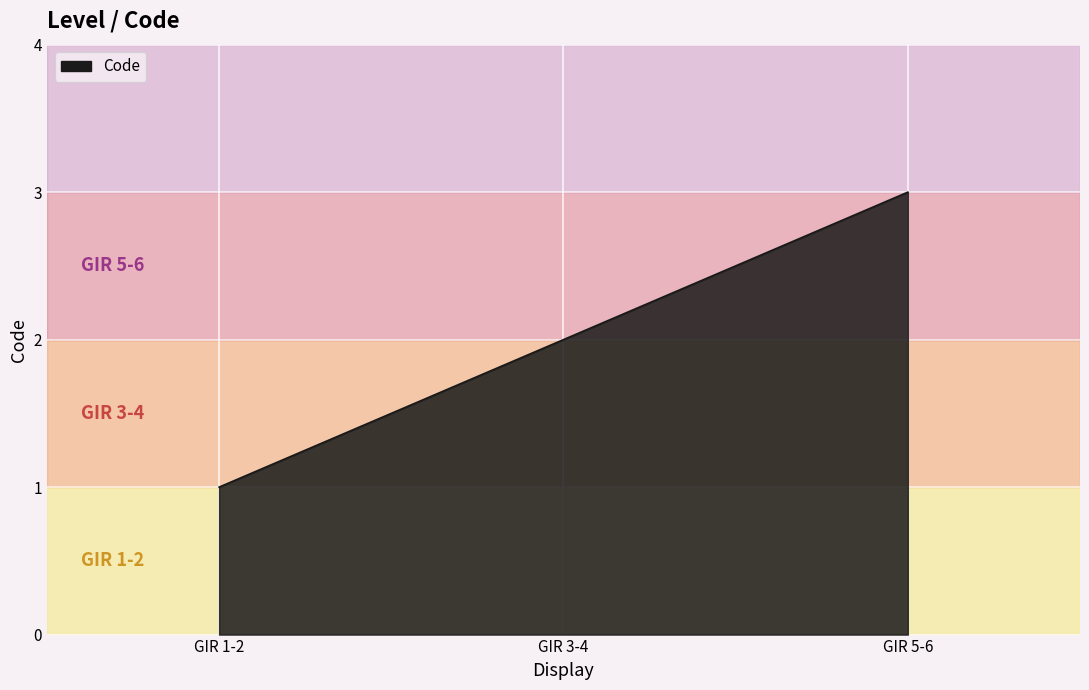

What is the difference between the maximum and minimum values?

2